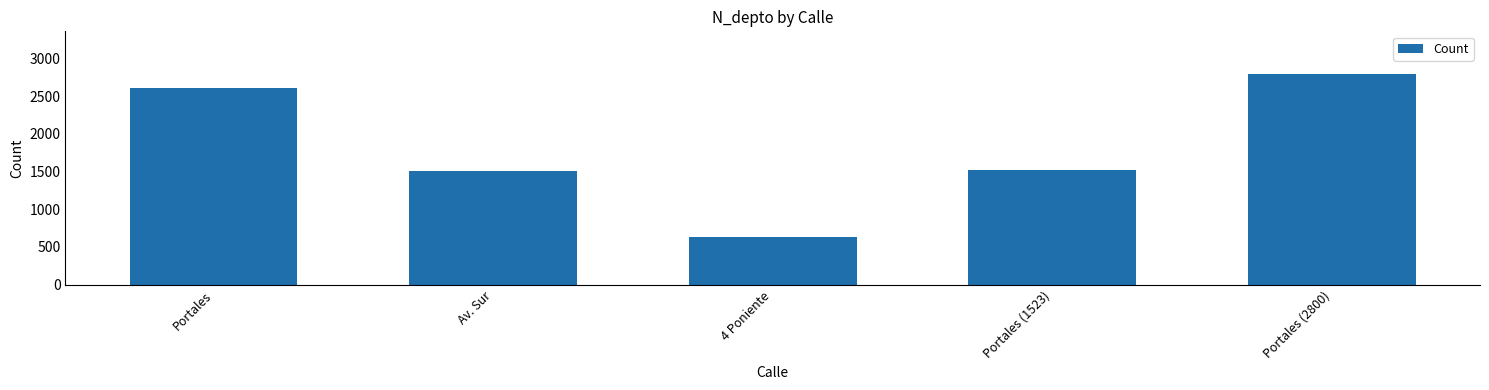

Between Portales (1523) and 4 Poniente, which is larger?

Portales (1523)